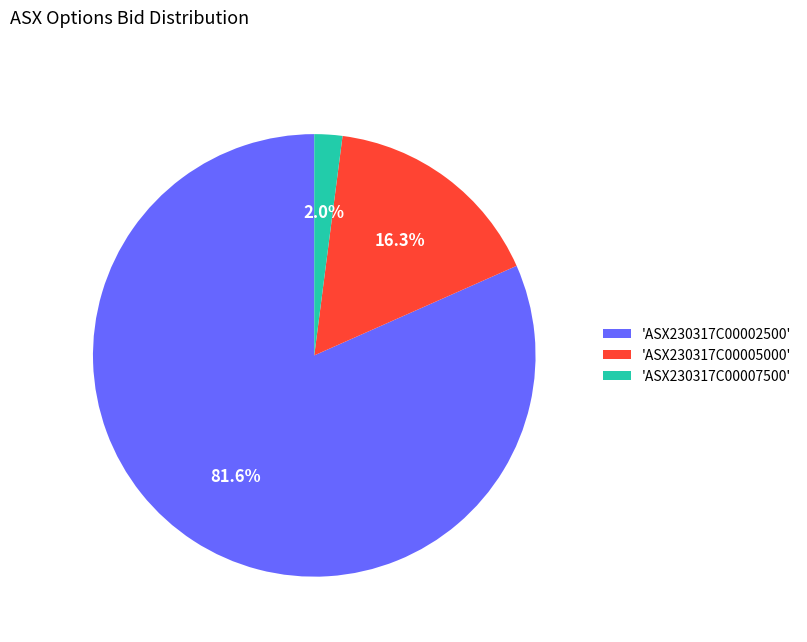

How many slices are in this pie chart?

3